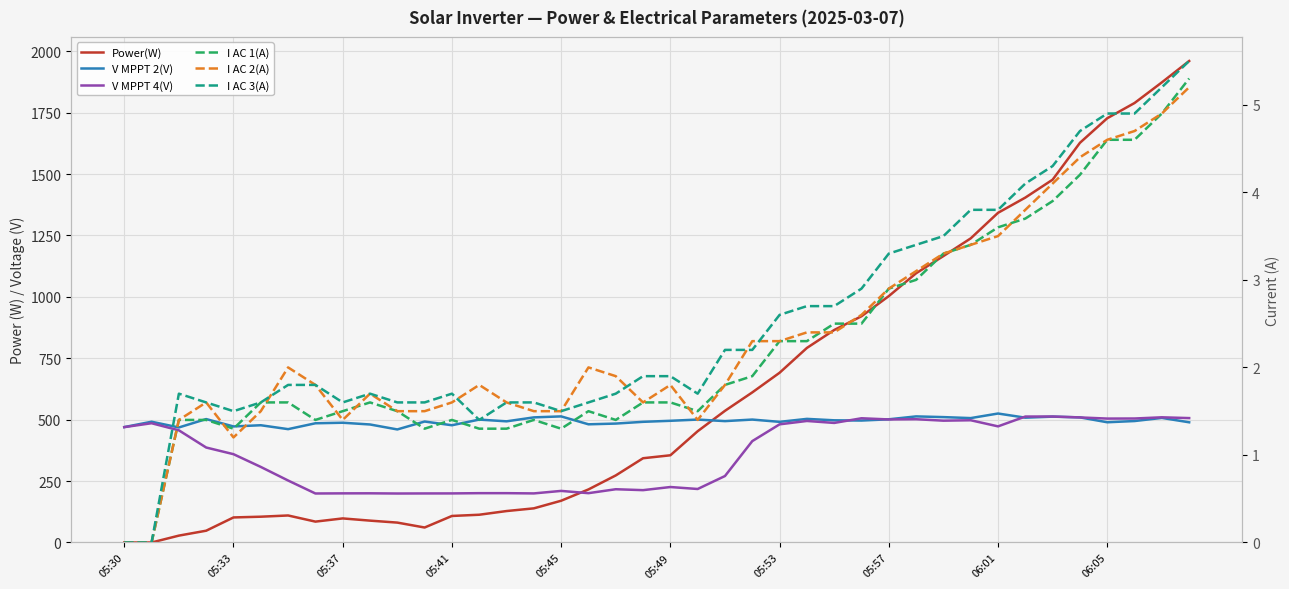

What is the approximate value of V MPPT 2(V) at 05:45?

513.3